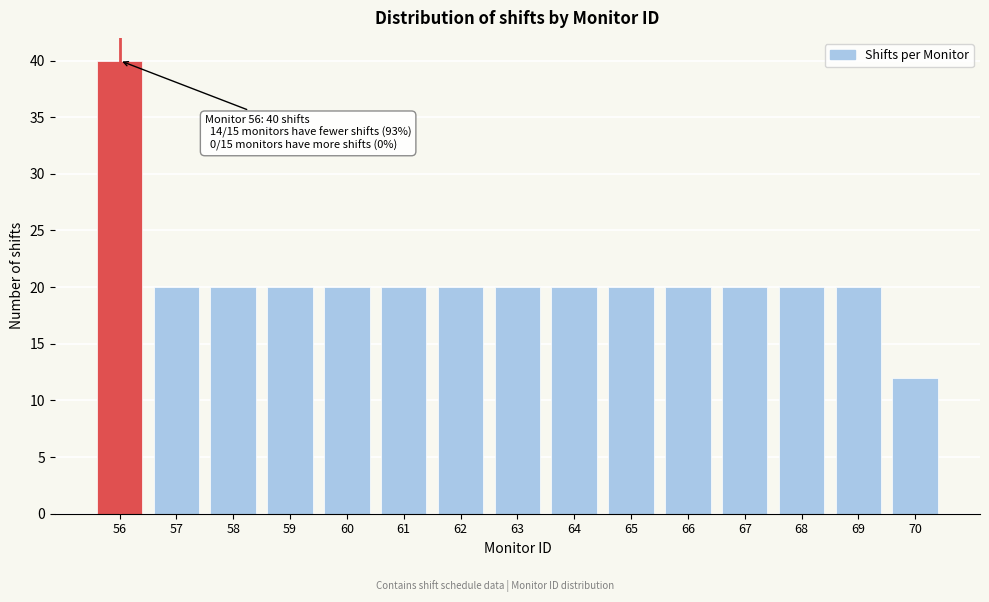

Reading left to right, list all the values displayed in this chart.

40	20	20	20	20	20	20	20	20	20	20	20	20	20	12